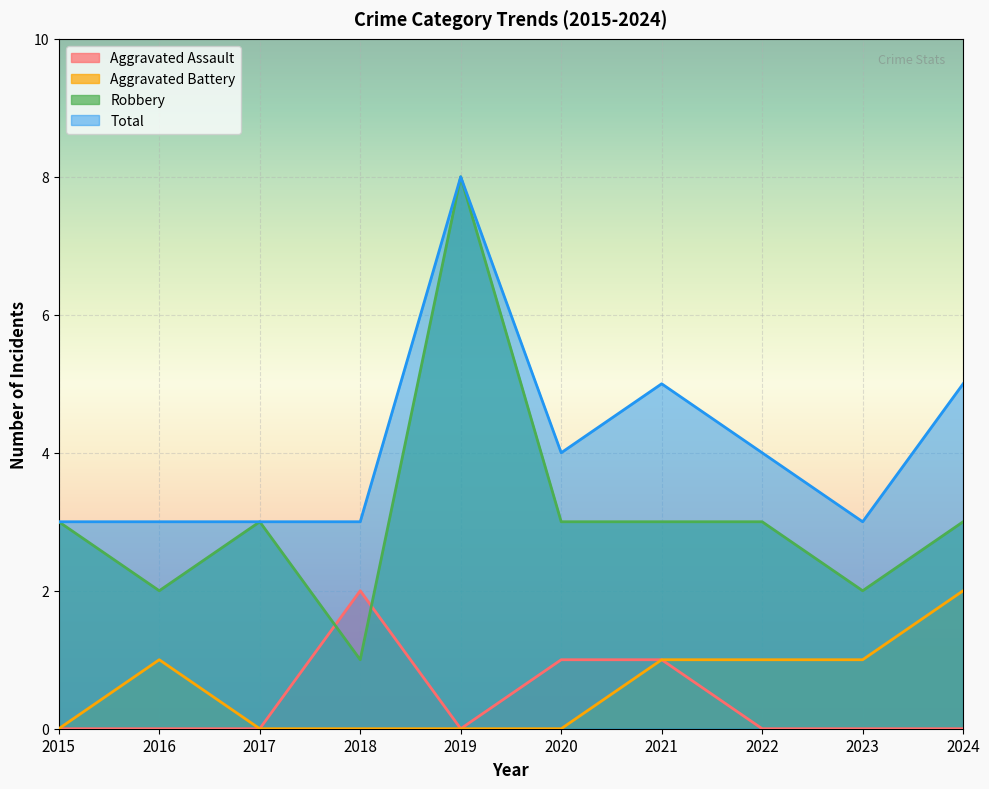

True or false: Total and Aggravated Assault cross at least once.

False